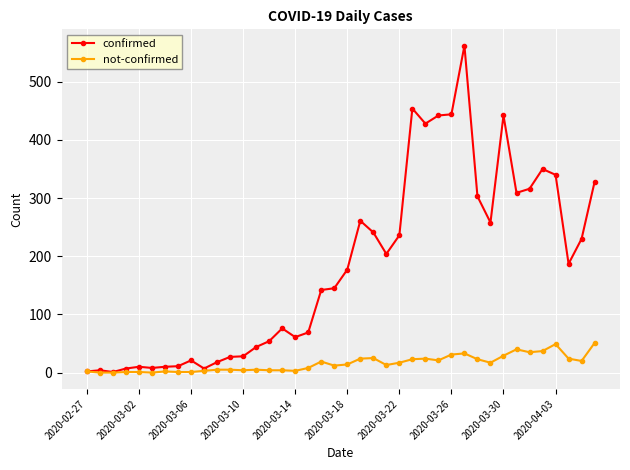

What is the highest value of the not-confirmed series?

51